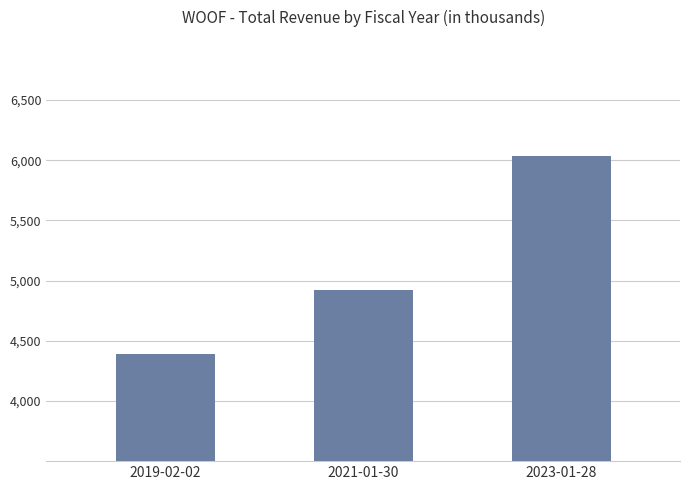

Are the bars horizontal?

No